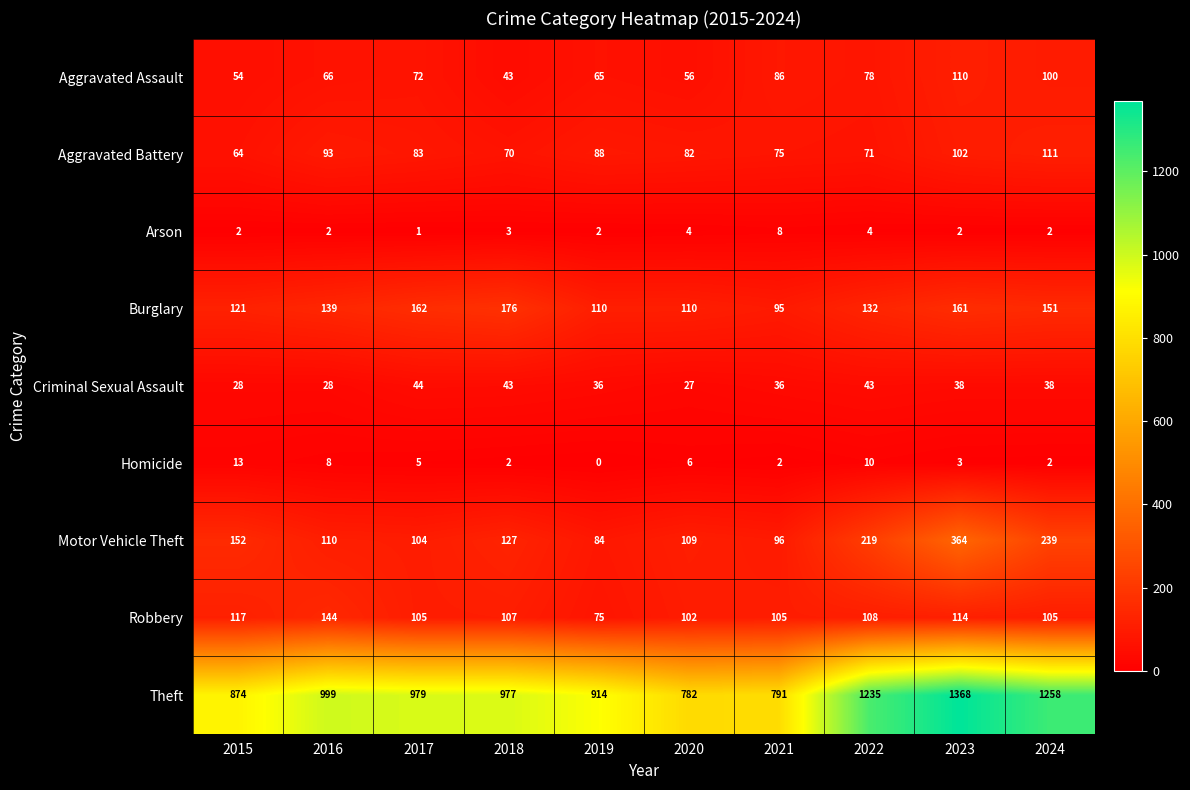

What is the total value across all series at 2020?

1278